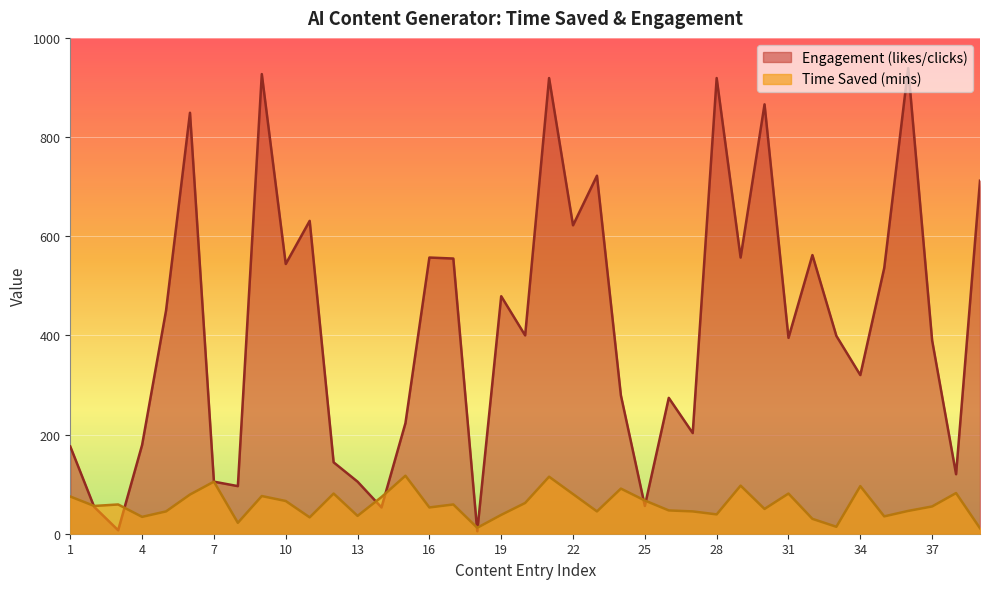

List the series in order of their overall mean, lowest first.

Time Saved (mins), Engagement (likes/clicks)